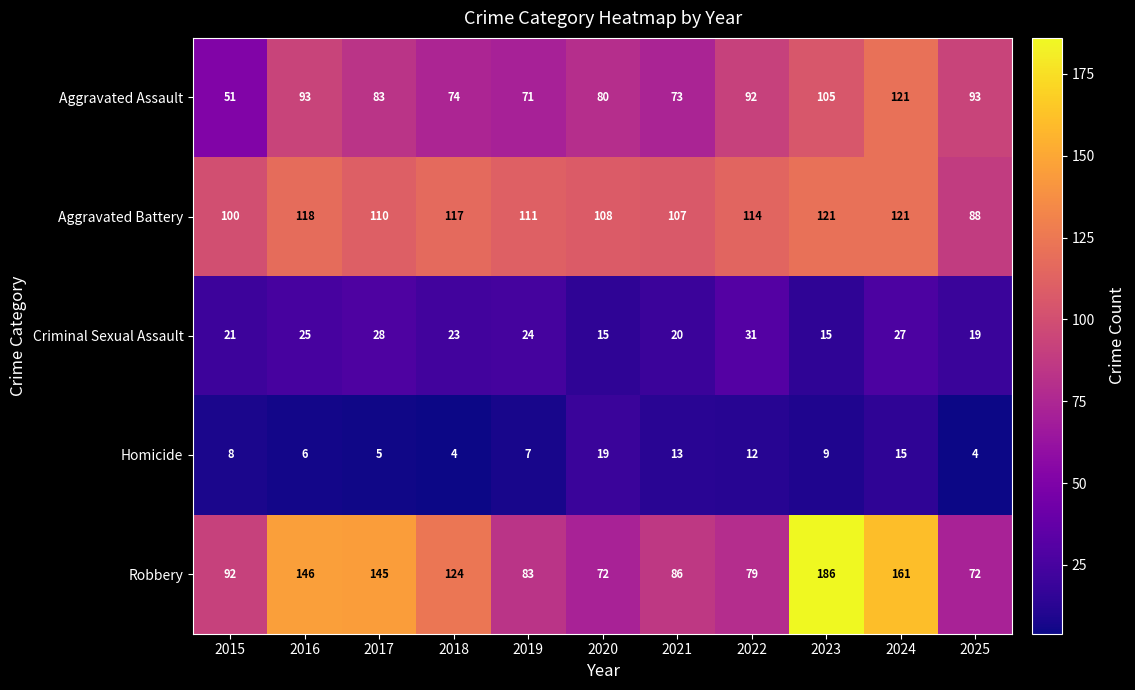

Which category has the highest value in the Aggravated Assault series?

2024